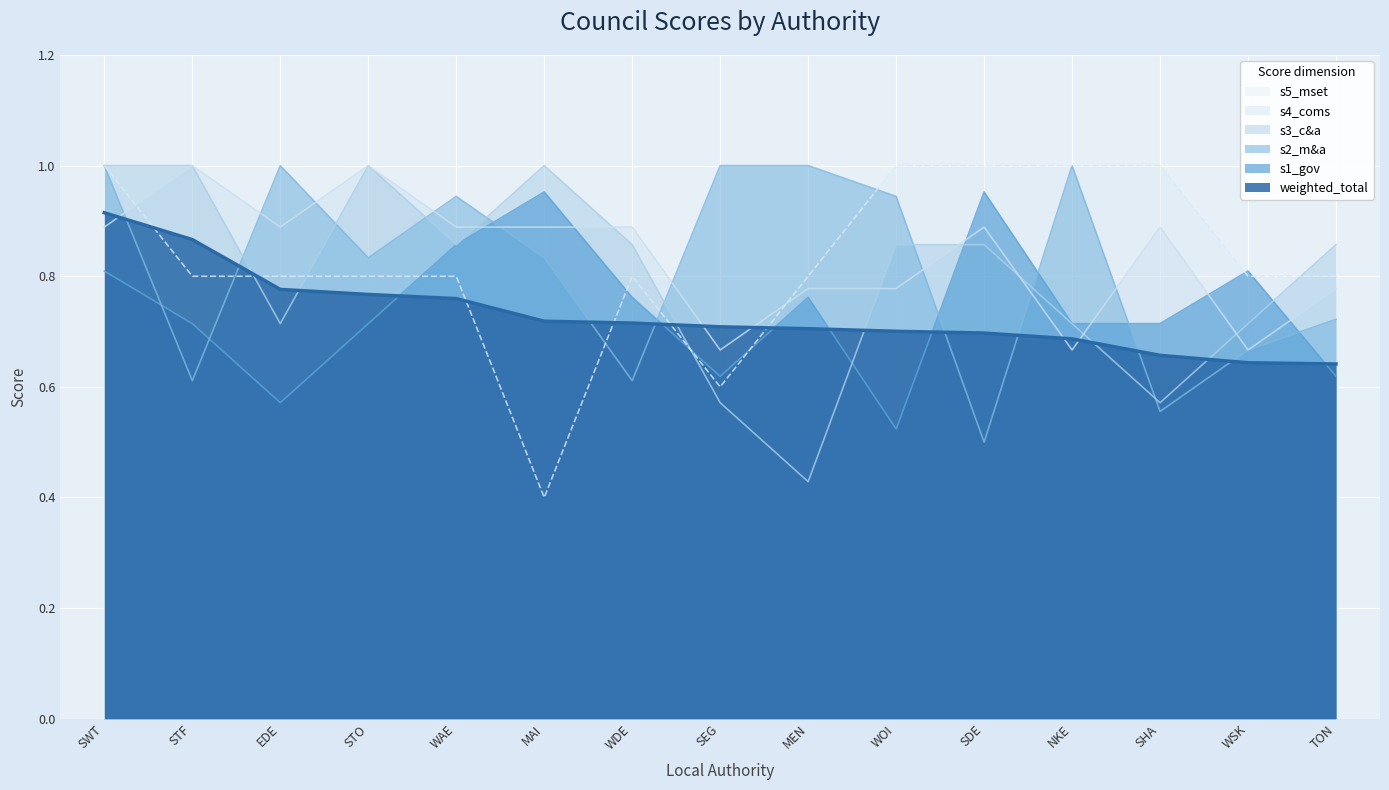

What is the value of the s1_gov point at the 10th from the left?

0.5